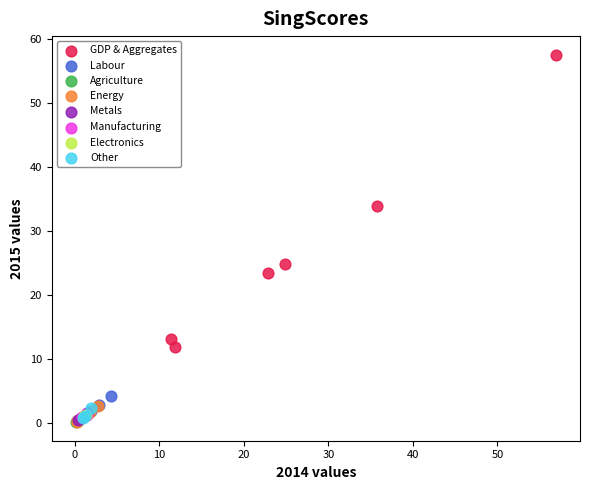

What are all the series names shown in the legend?

GDP & Aggregates, Labour, Agriculture, Energy, Metals, Manufacturing, Electronics, Other